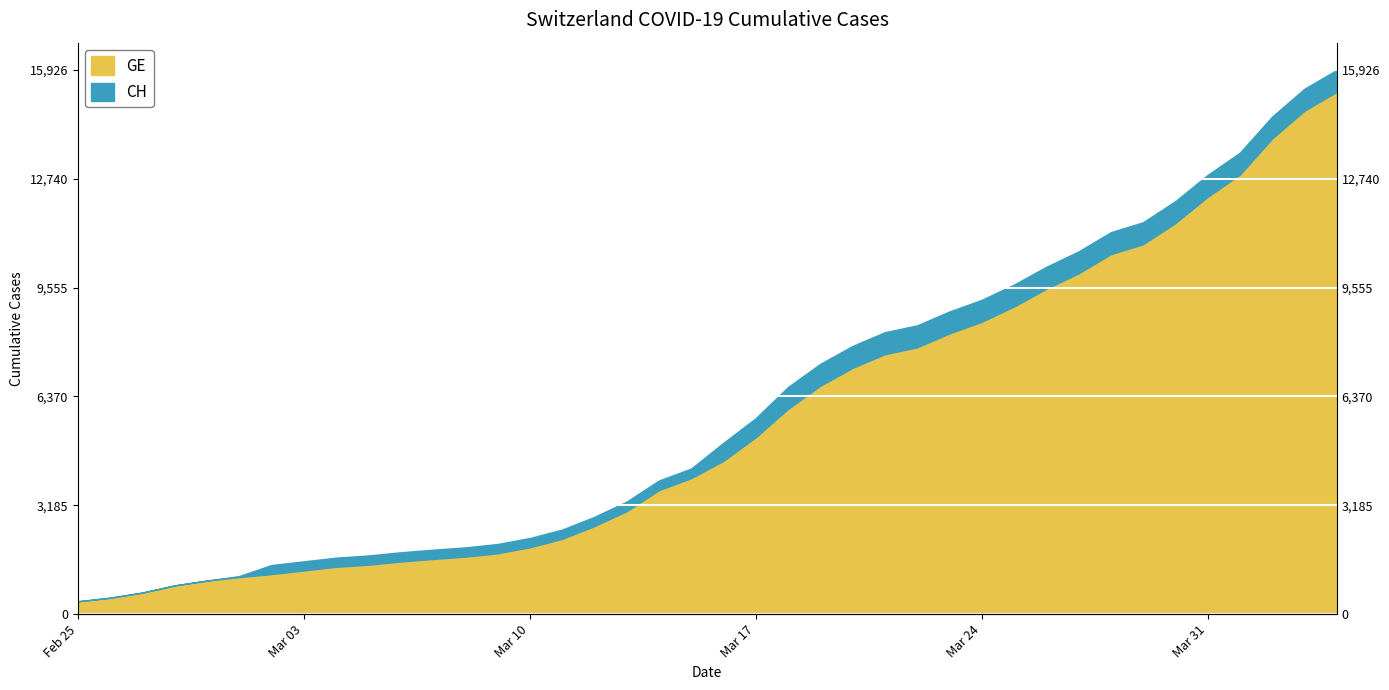

Count the number of data series in this chart.

2